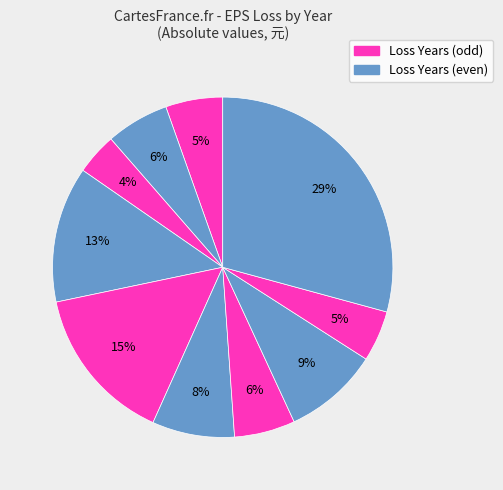

Count the number of slices in the pie.

10